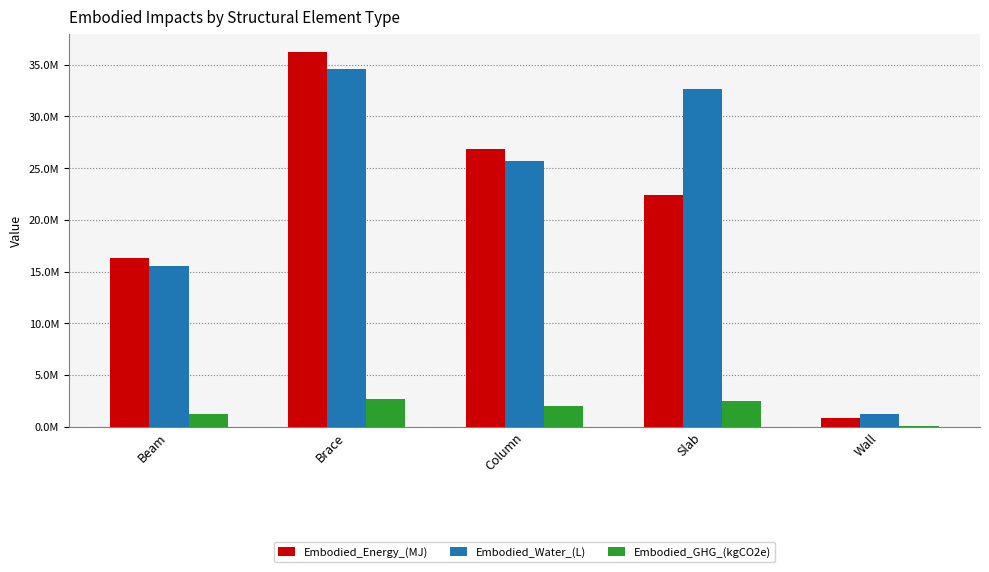

What is the sum of all Embodied_Energy_(MJ) values?

102627799.2